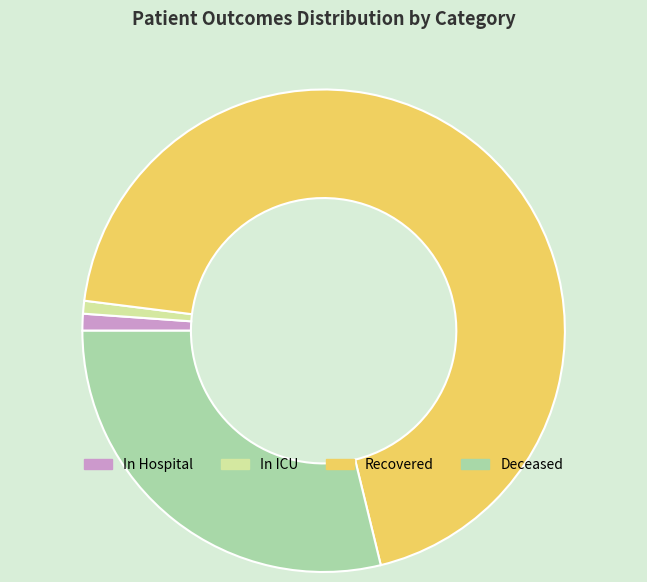

What is the majority slice?

Recovered